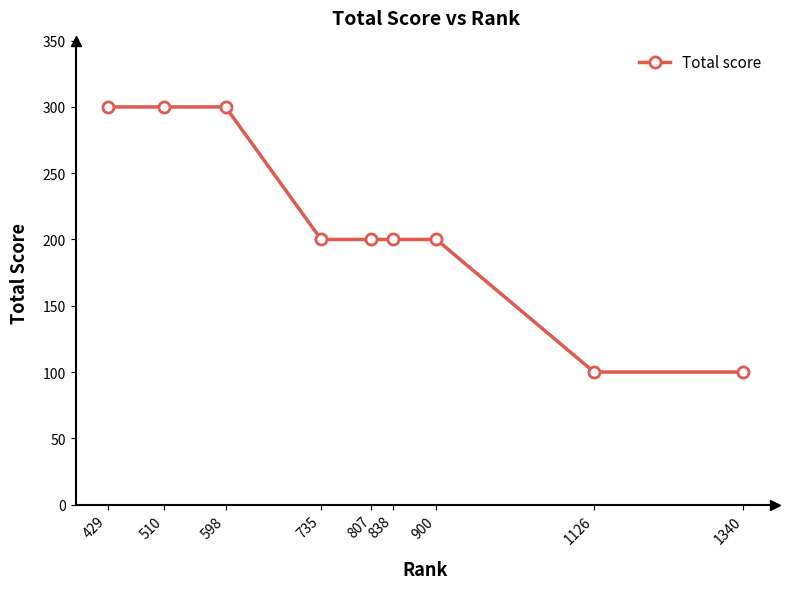

How many lines are shown in the chart?

1